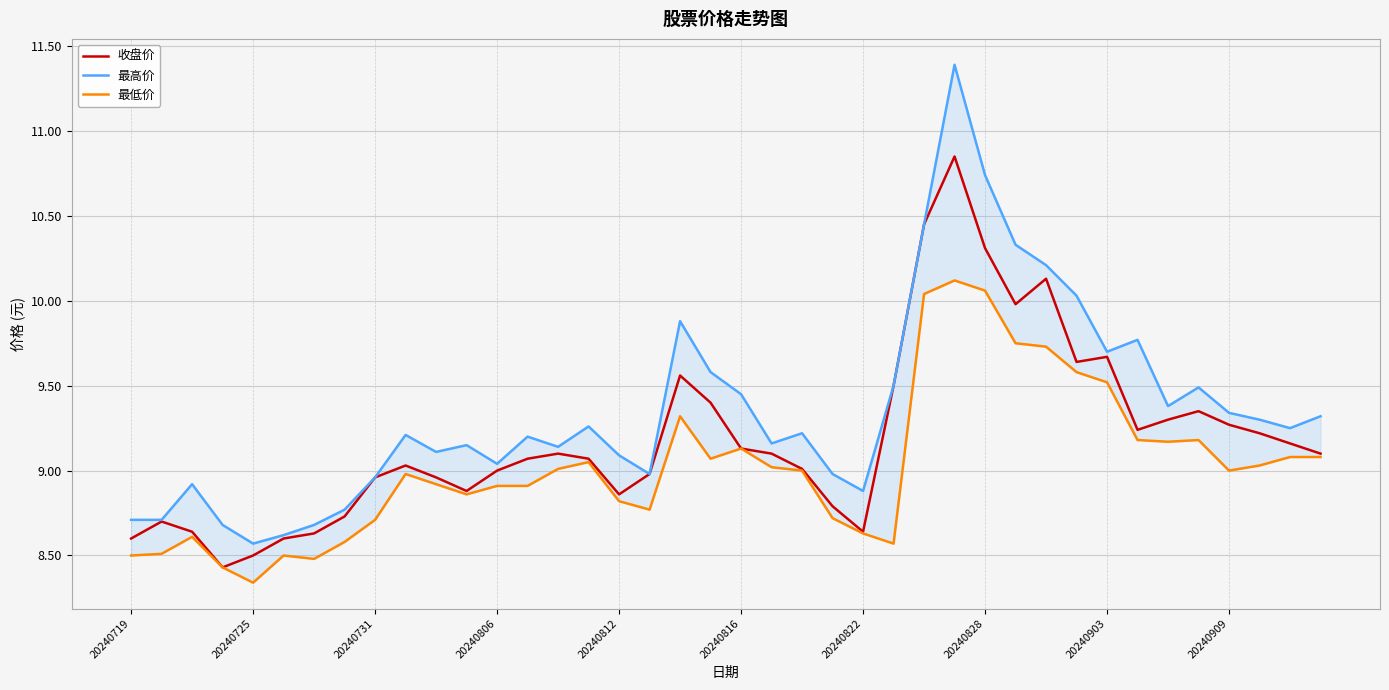

How many interior local valleys does the 最低价 series have?

8